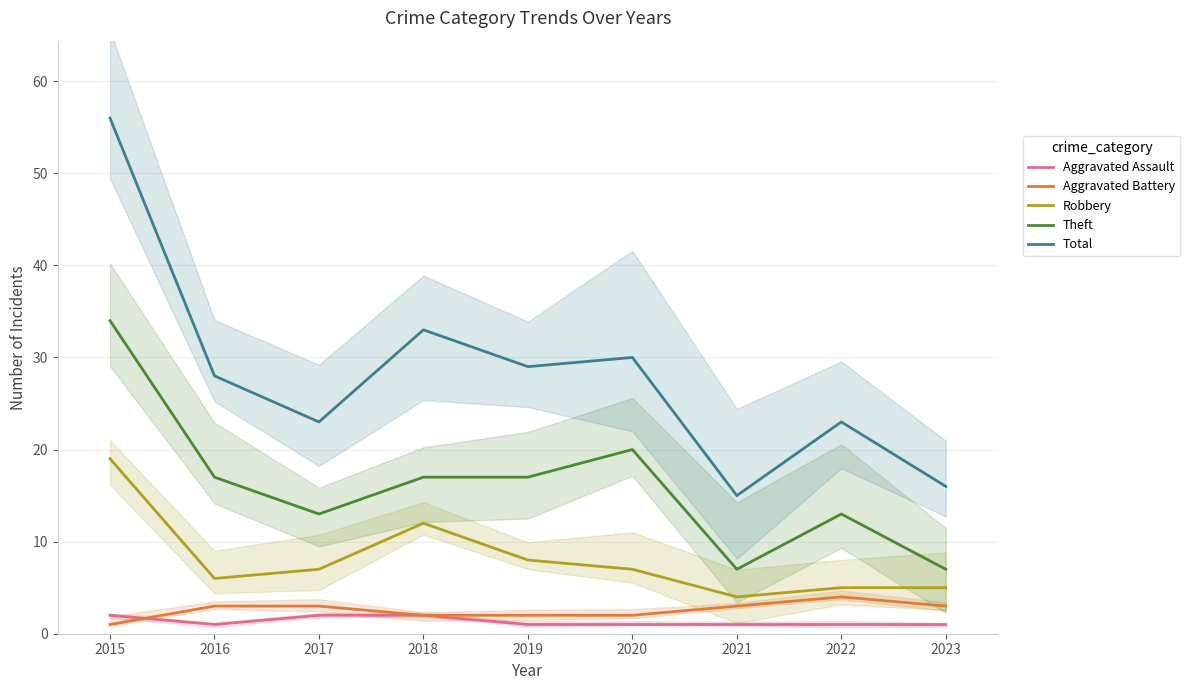

What is the difference between the maximum and second lowest values in the Aggravated Battery series?

2